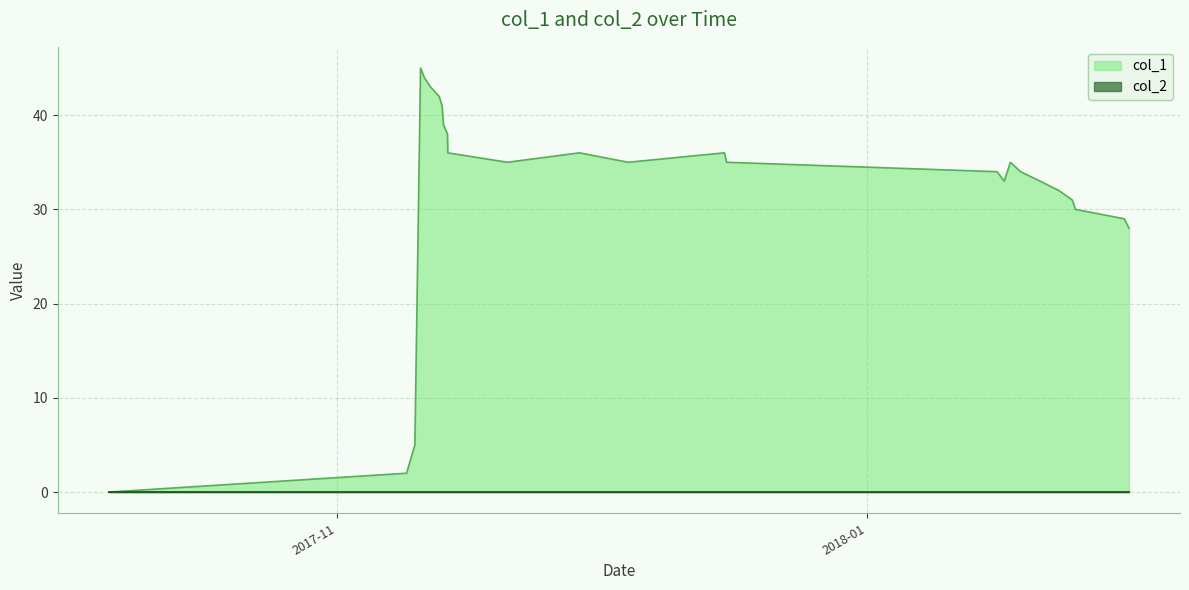

Count the number of data series in this chart.

2